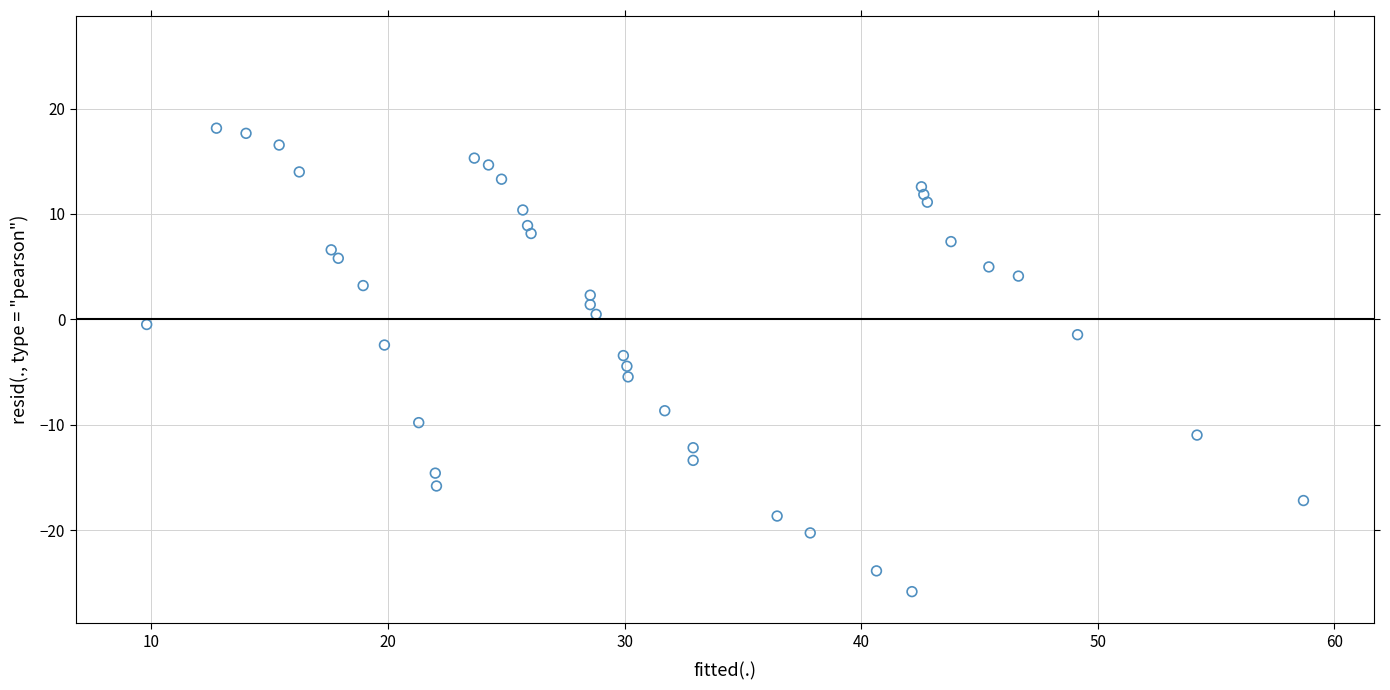

What is the range of Y values (max minus min)?

44.0